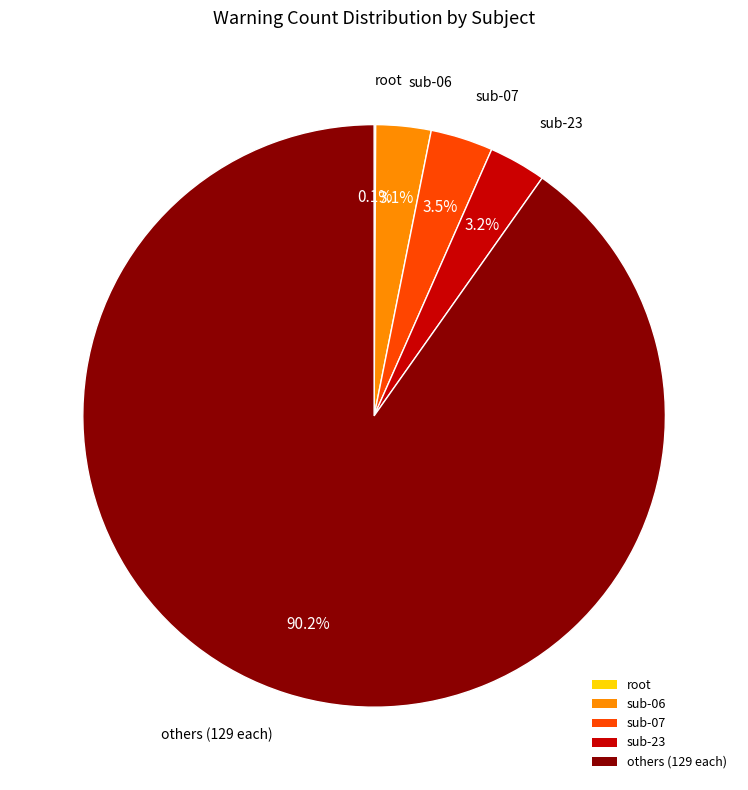

Is the sum of others (129 each) and sub-23 greater than half?

Yes